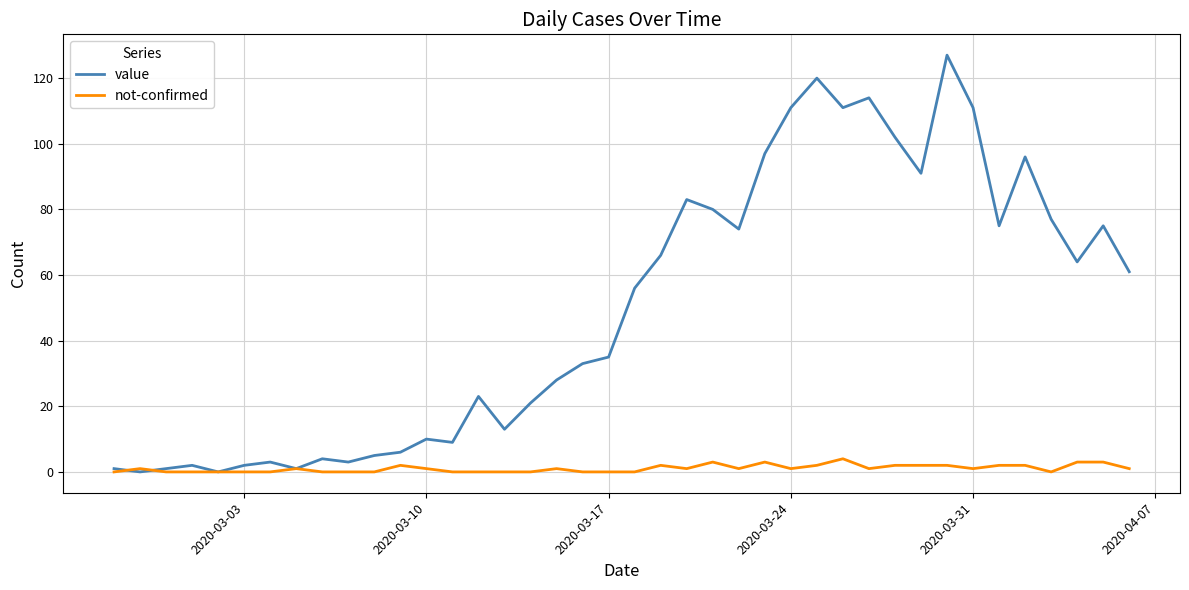

In value, how many points are higher than both neighbors (excluding endpoints)?

11